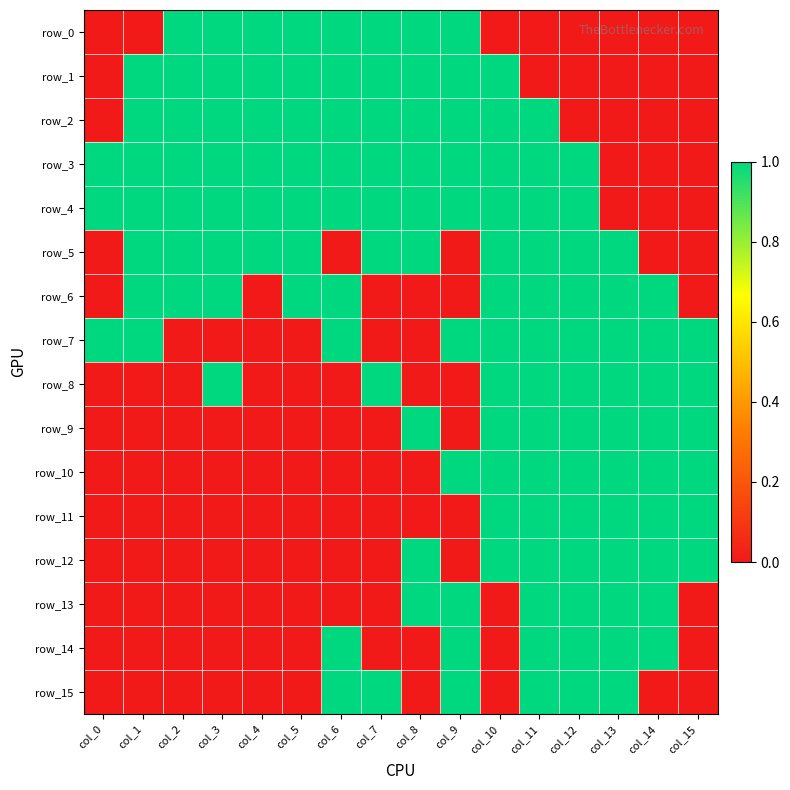

At which label is row_7 closest to 0?

col_2